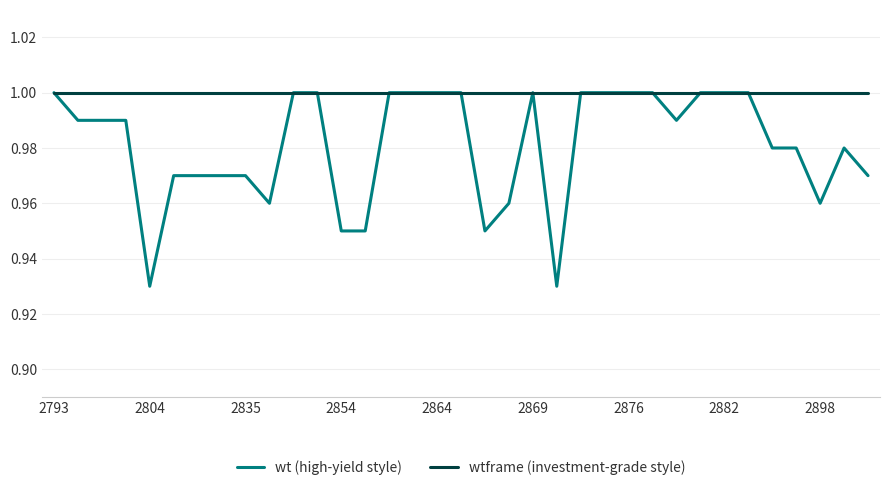

How many lines are shown in the chart?

2